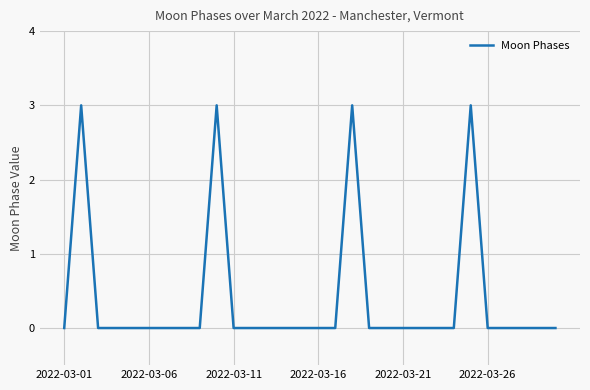

How many lines are shown in the chart?

1